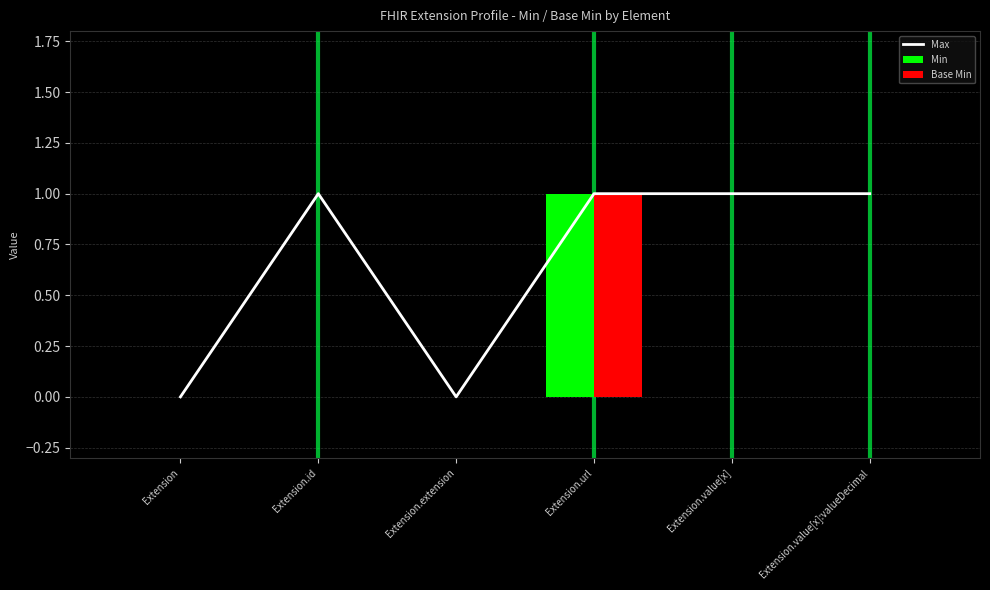

Is the value of Max at Extension.url greater than the value of Min at Extension.url?

No